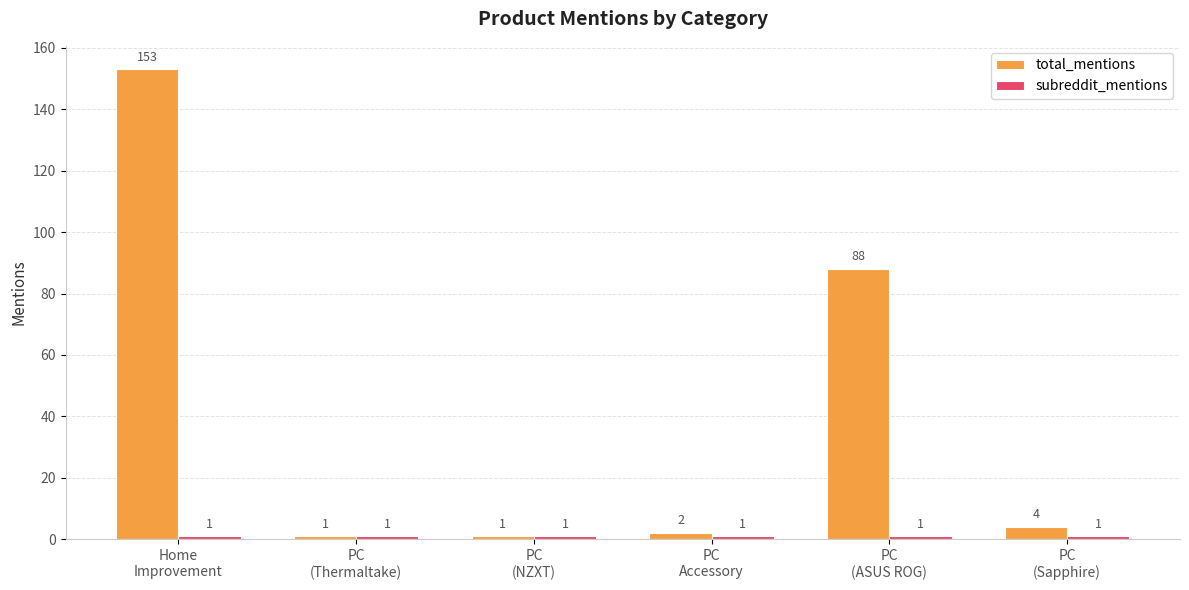

At how many categories does at least one series exceed 68?

2